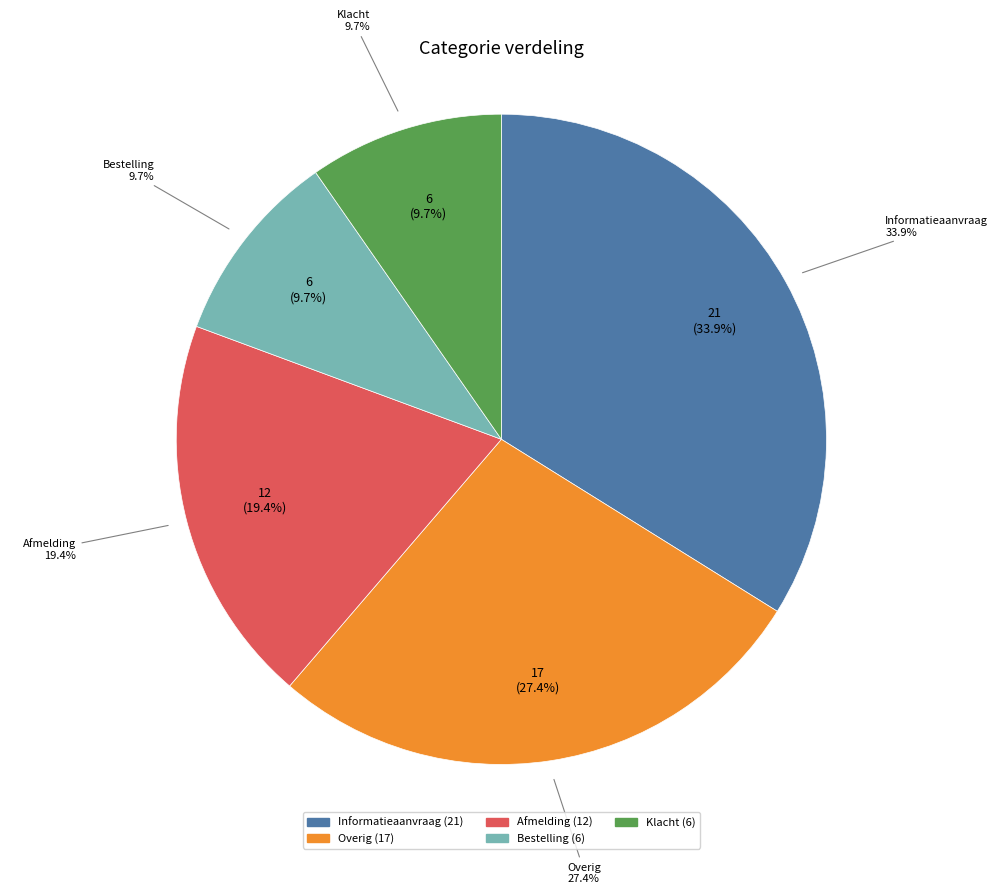

What percentage is the Klacht slice, to the nearest percent?

10%